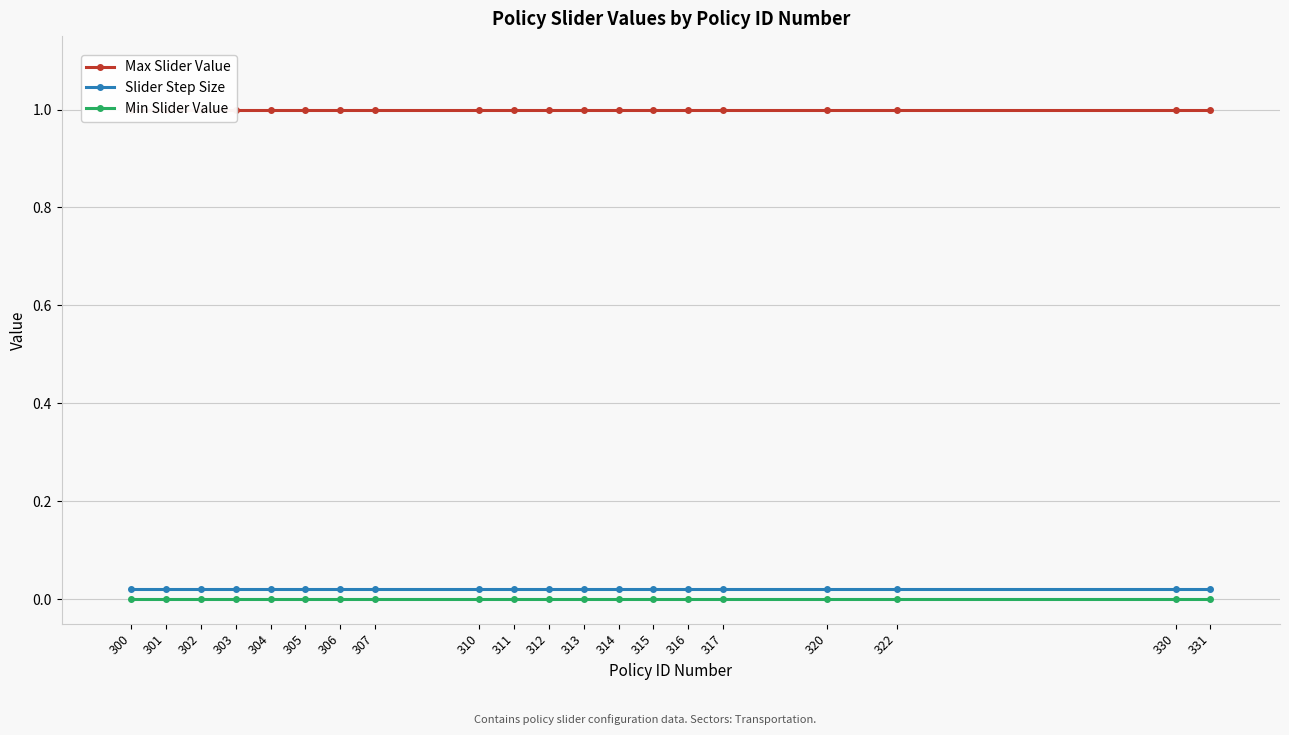

What are all the series names shown in the legend?

Max Slider Value, Slider Step Size, Min Slider Value